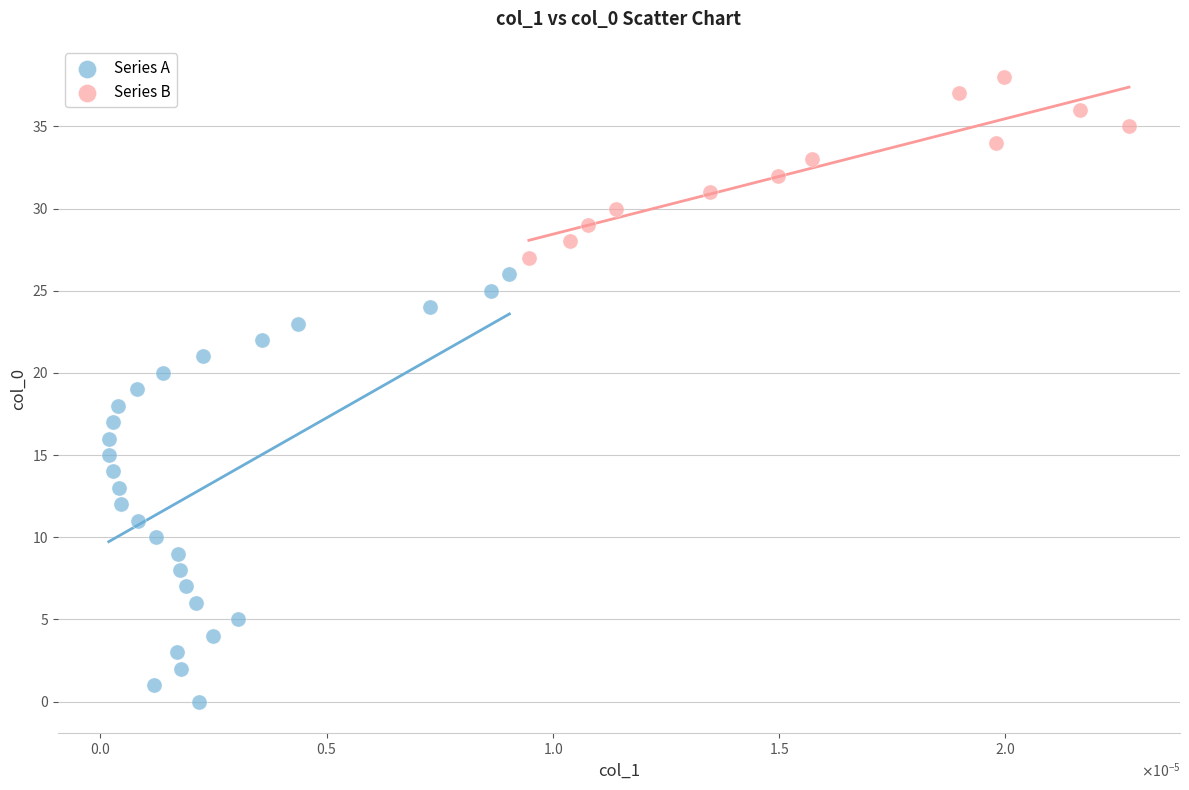

Which series contains the lowest Y value?

Series A